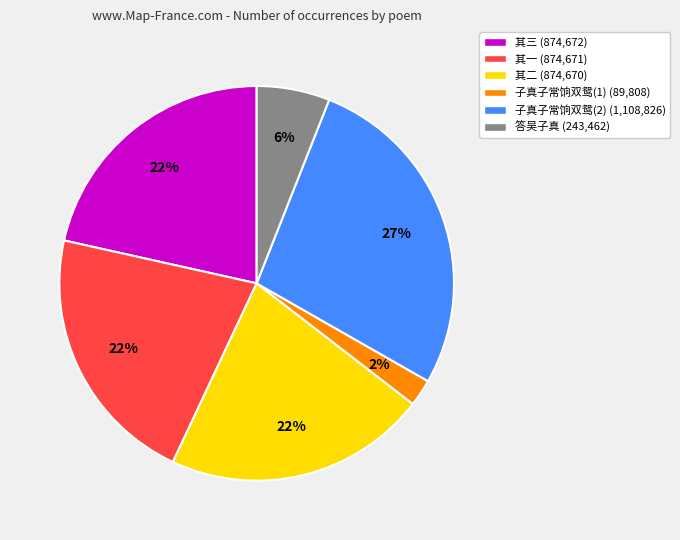

Between 答吴子真 (243,462) and 子真子常饷双鸳(1) (89,808), which is larger?

答吴子真 (243,462)